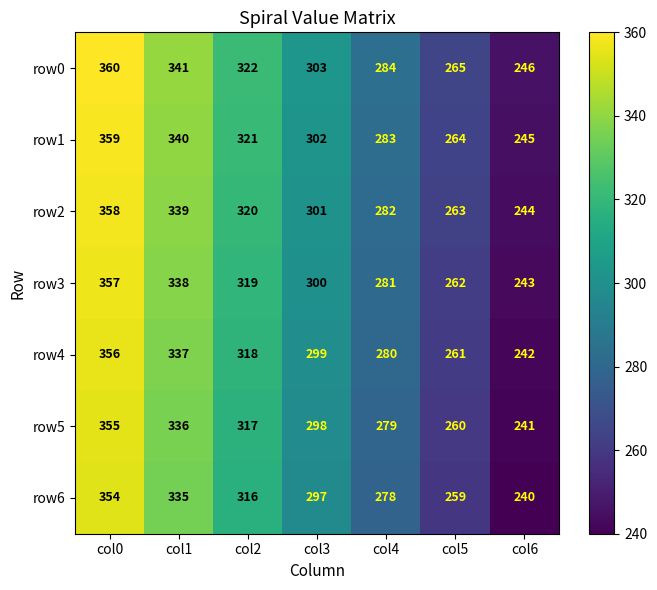

What value does the row1 series have at col2, to the nearest 10?

320